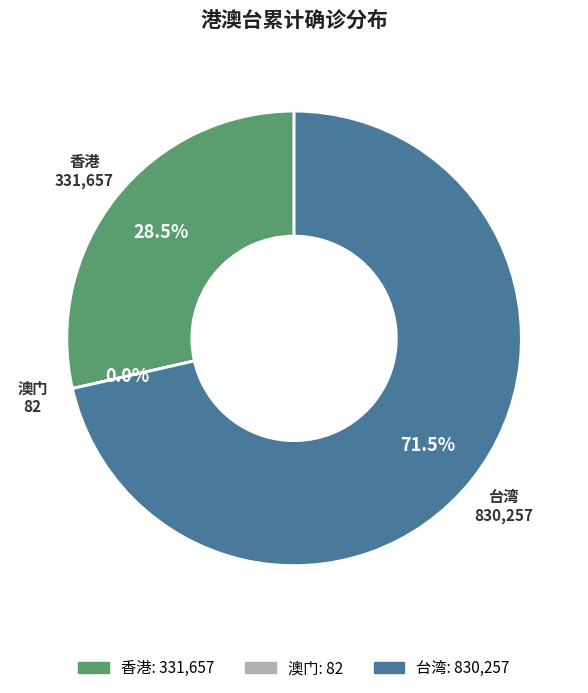

What percentage do 香港 and 台湾 together represent?

100.0%